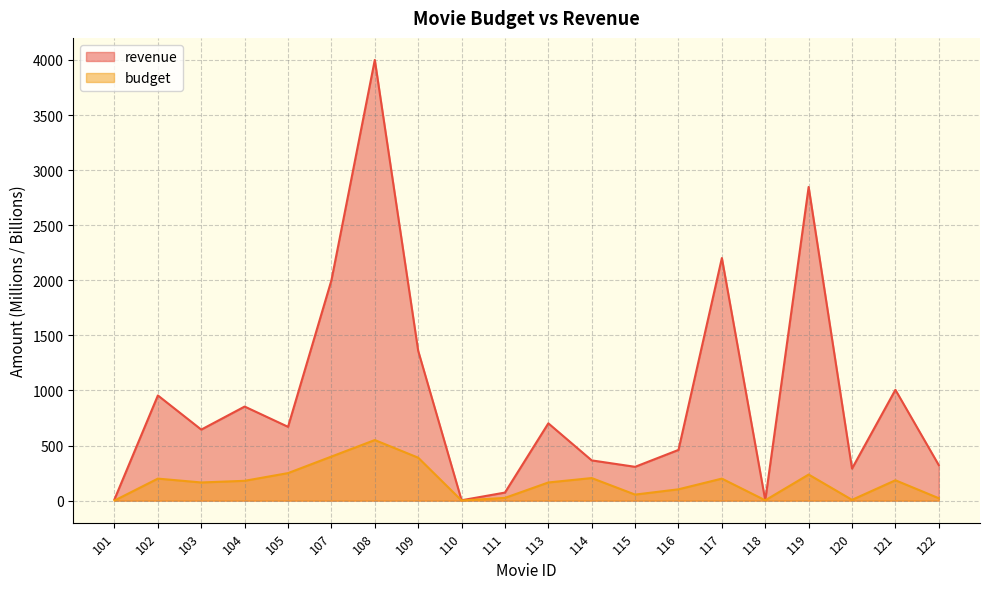

What is the average value of the budget series?

167.2